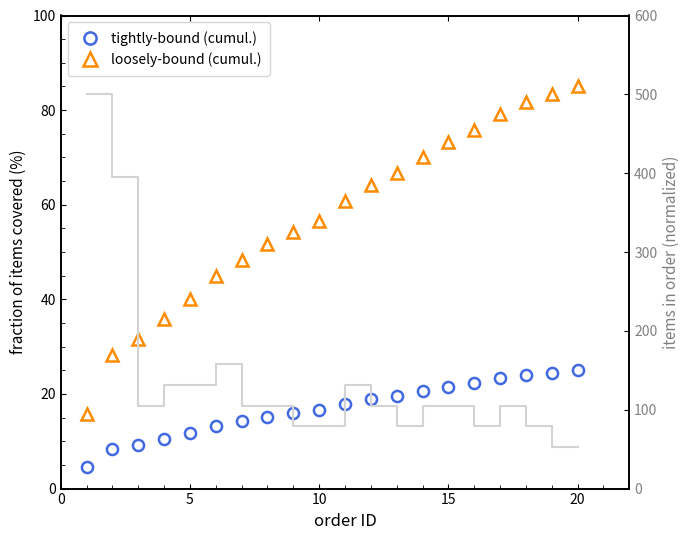

What is the difference between the second highest and minimum values in the loosely-bound (cumul.) series?

67.5